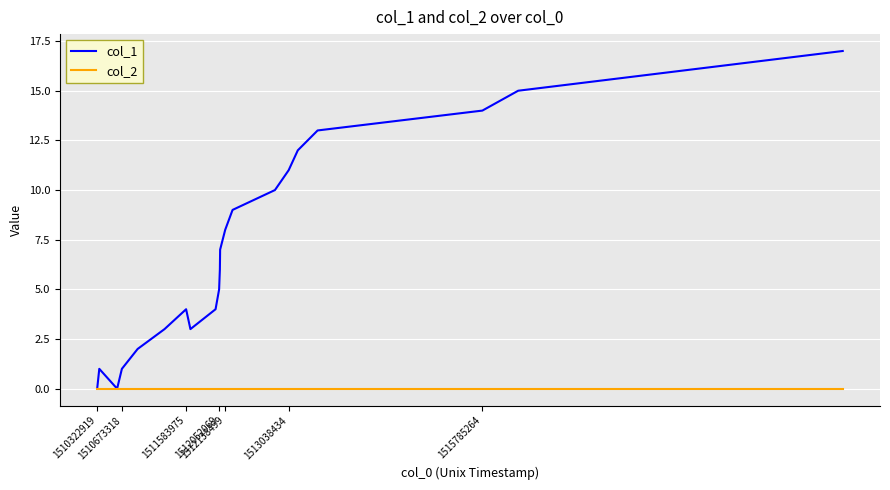

What are all the series names shown in the legend?

col_1, col_2